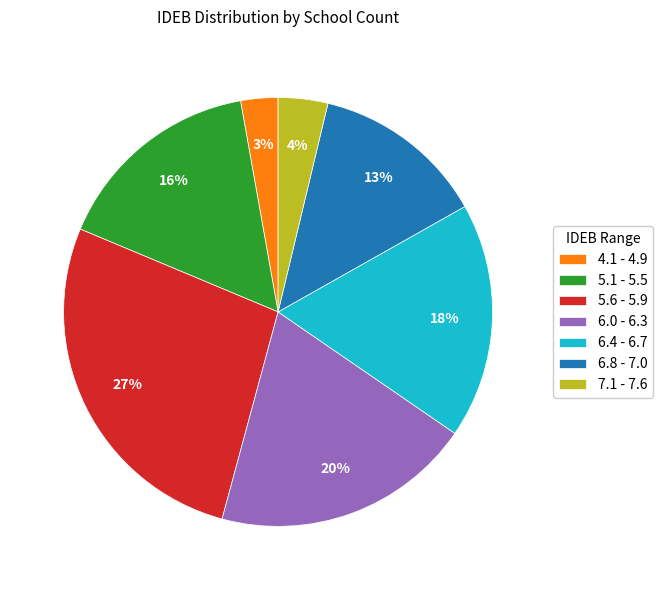

What is the ratio of the value at 5.6 - 5.9 to the value at 6.8 - 7.0?

2.1